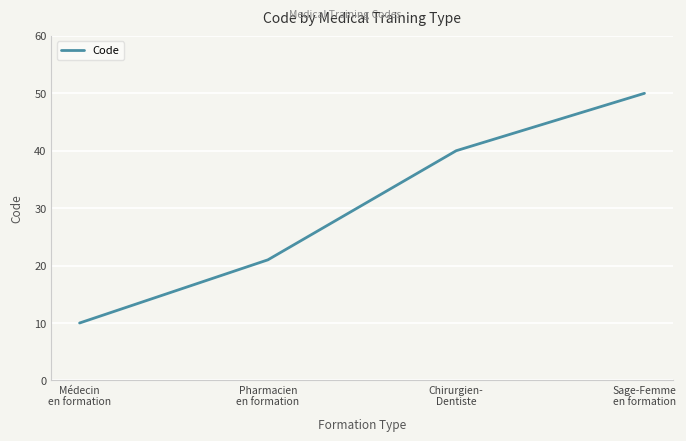

What is the difference between the values at Médecin
en formation and Pharmacien
en formation?

11